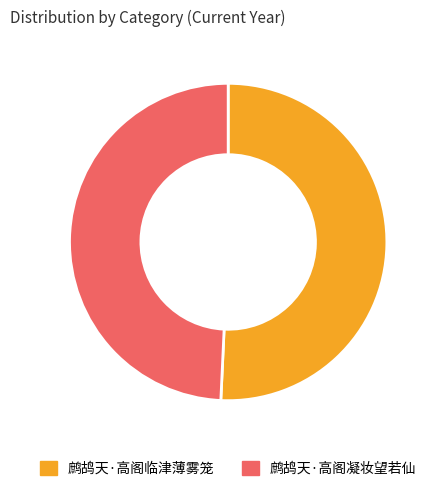

Combined, do 鹧鸪天·高阁临津薄雾笼 and 鹧鸪天·高阁凝妆望若仙 account for over 50%?

Yes